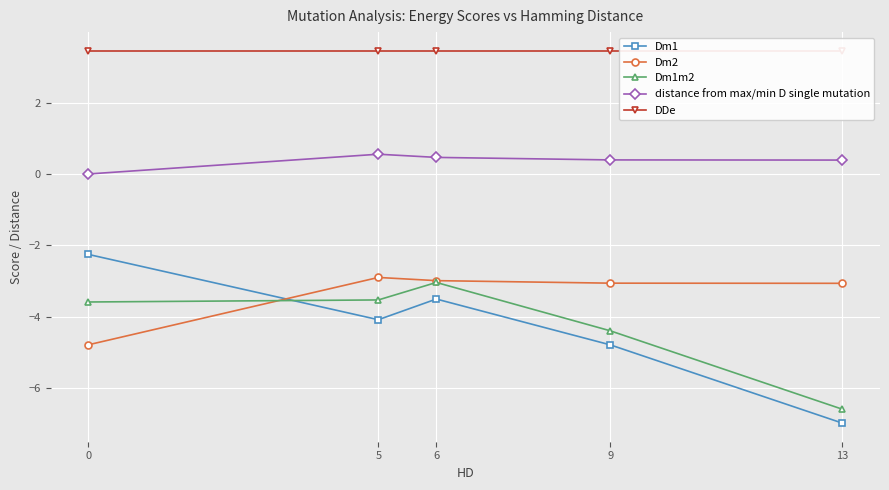

At which label is Dm2 closest to -3?

6